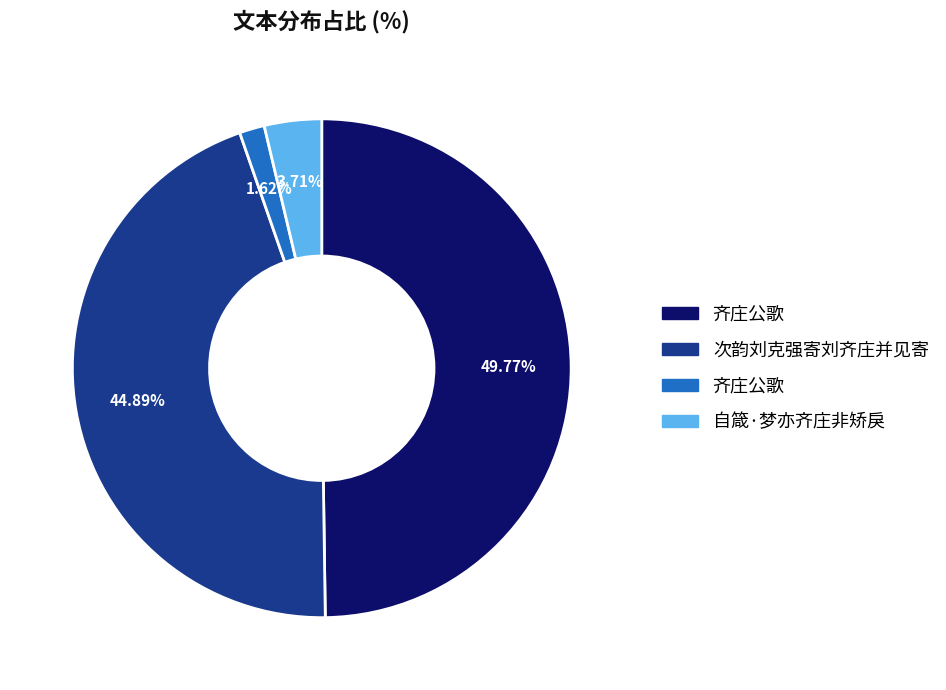

Count the number of slices in the pie.

4